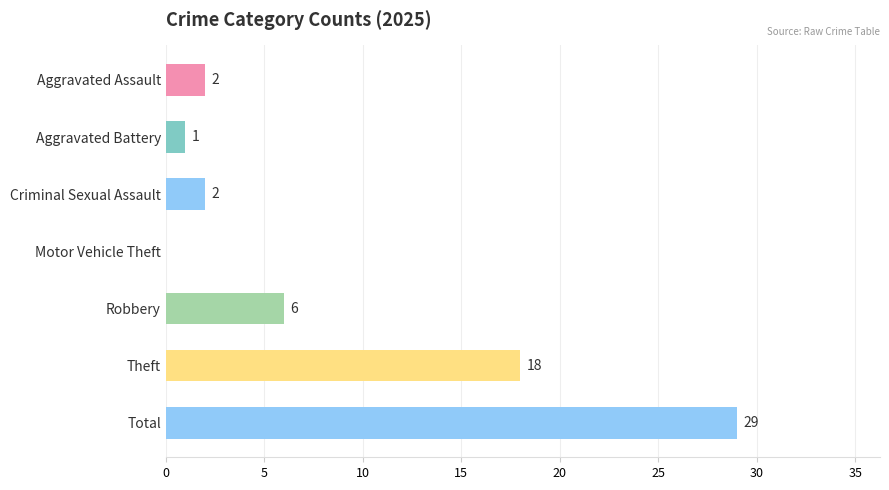

What is the change in value from Aggravated Battery to Criminal Sexual Assault?

+1